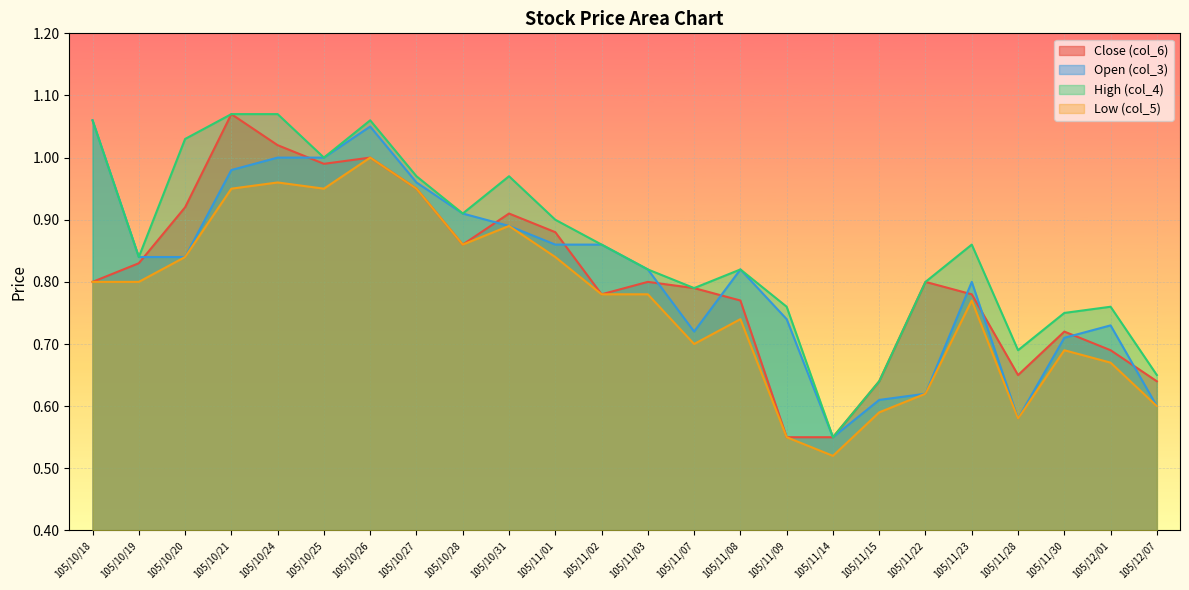

True or false: Close (col_6) has a value of 0.6 at 105/11/09.

True